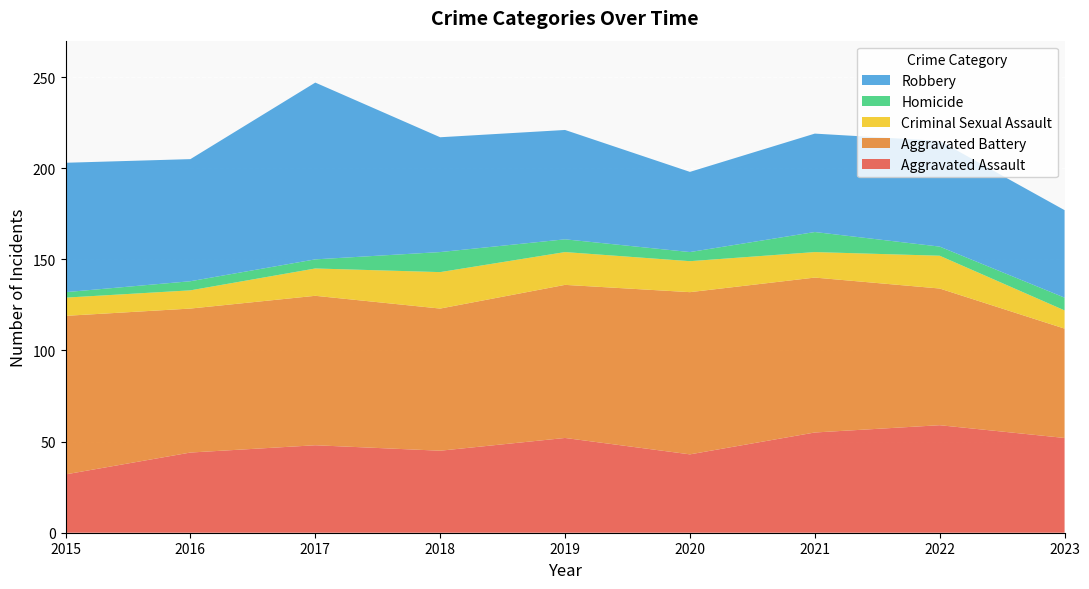

Reading left to right, what are all the values shown in this chart?

Aggravated Assault: 2015=32	2016=44	2017=48	2018=45	2019=52	2020=43	2021=55	2022=59	2023=52
Aggravated Battery: 2015=87	2016=79	2017=82	2018=78	2019=84	2020=89	2021=85	2022=75	2023=60
Criminal Sexual Assault: 2015=10	2016=10	2017=15	2018=20	2019=18	2020=17	2021=14	2022=18	2023=10
Homicide: 2015=3	2016=5	2017=5	2018=11	2019=7	2020=5	2021=11	2022=5	2023=7
Robbery: 2015=71	2016=67	2017=97	2018=63	2019=60	2020=44	2021=54	2022=58	2023=48